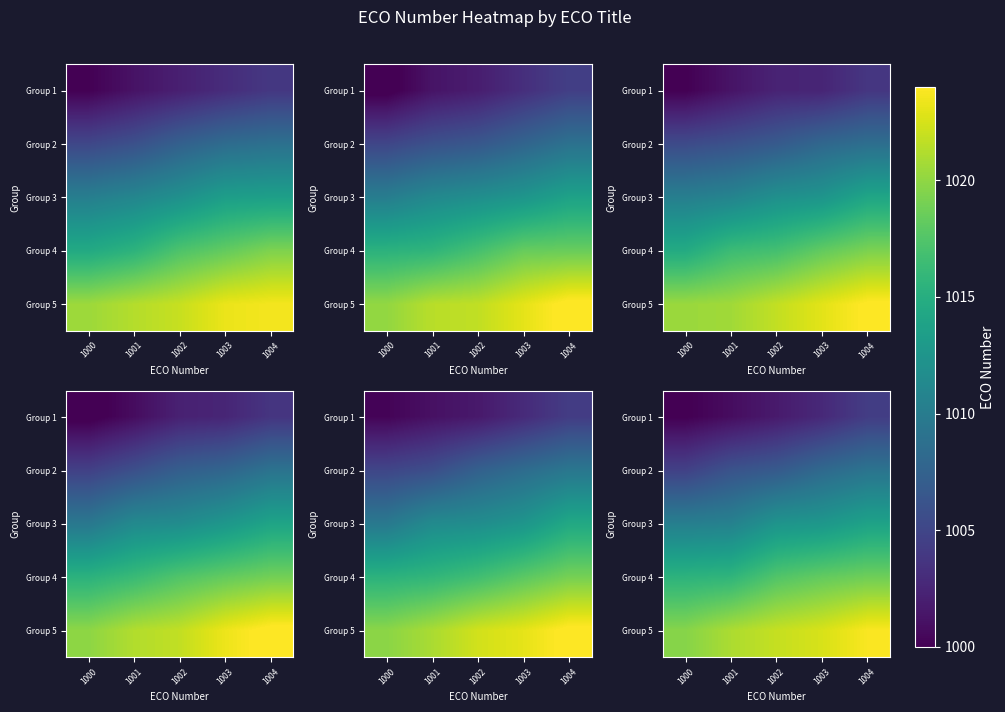

At which category is the sum across all series the highest?

1004